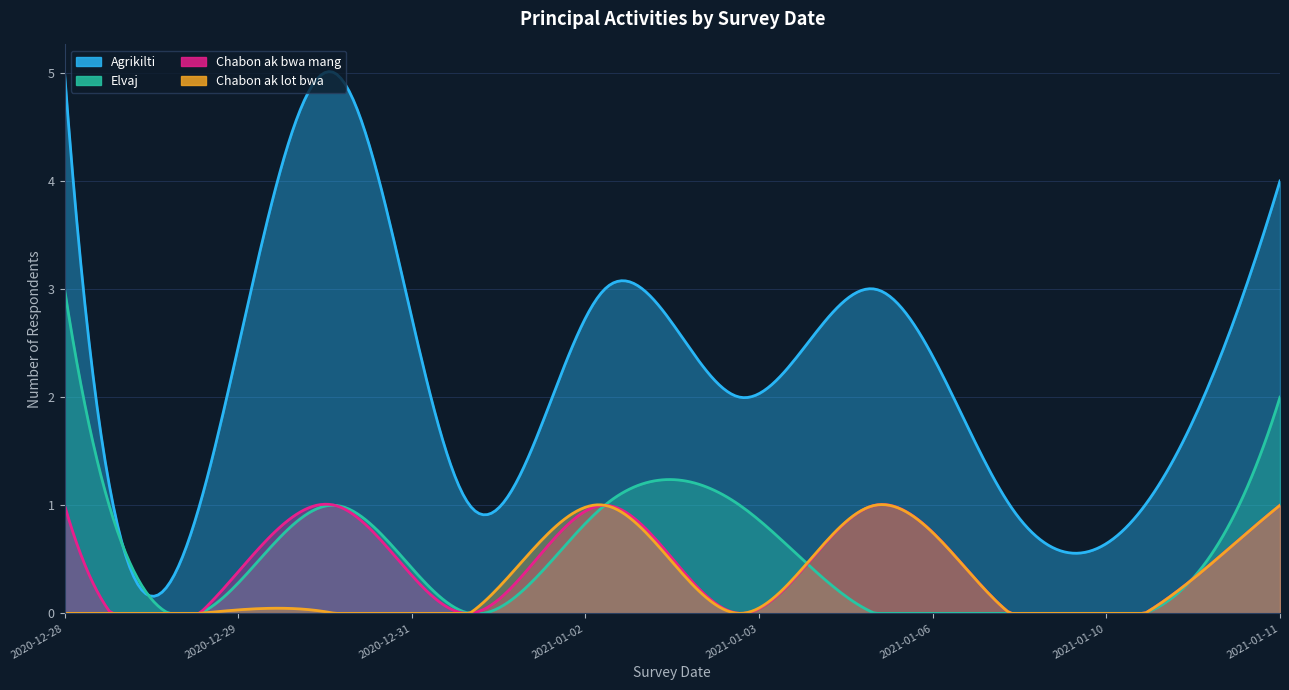

How many interior local peaks does the Chabon ak bwa mang series have?

3